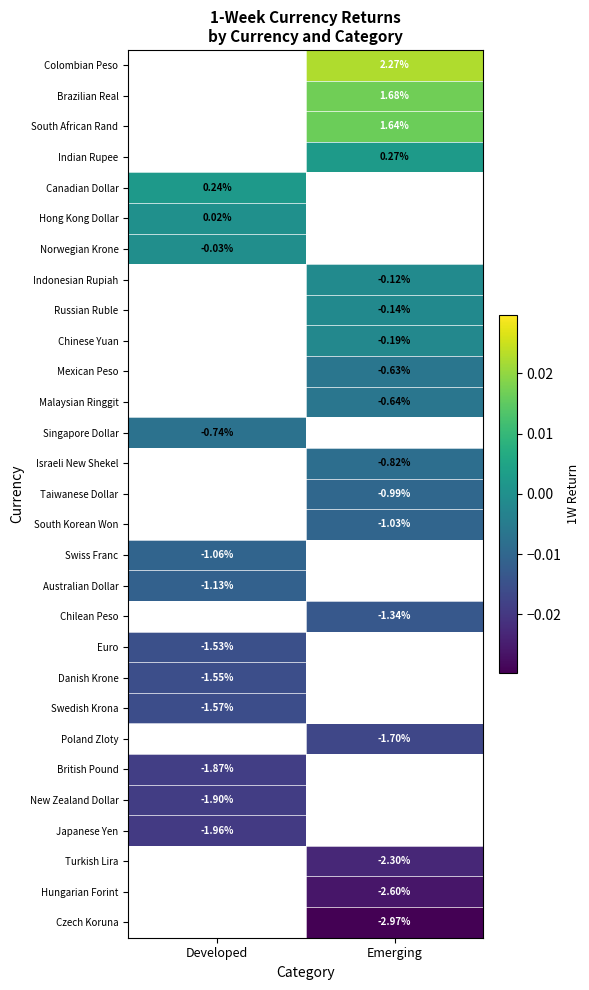

Is it true that Danish Krone equals -0.0 at Developed?

False